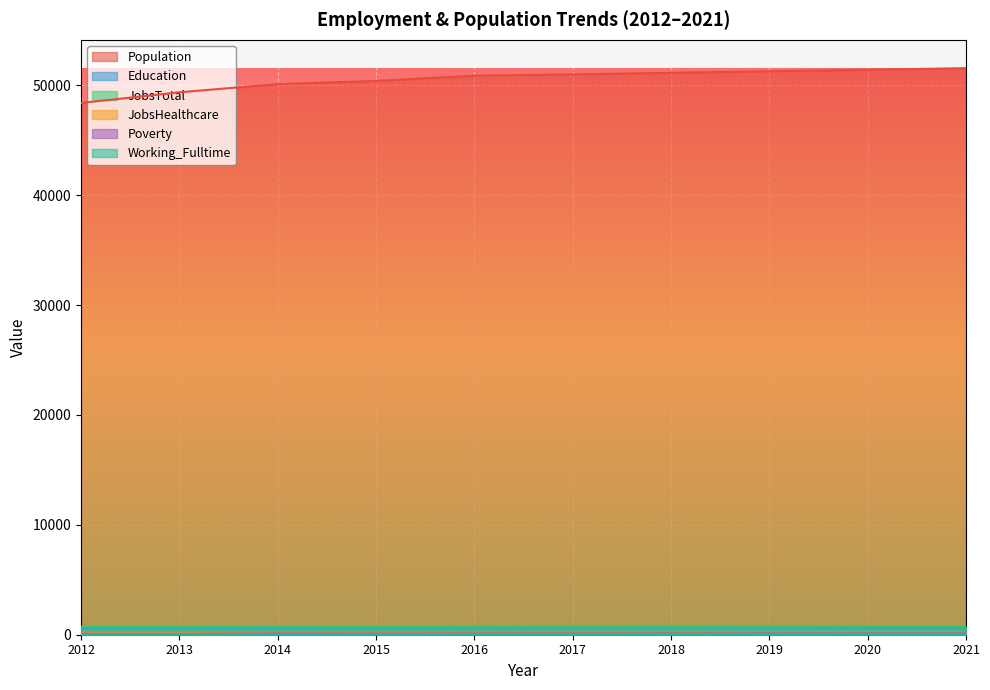

True or false: Education has a value of 273 at 2018.

False